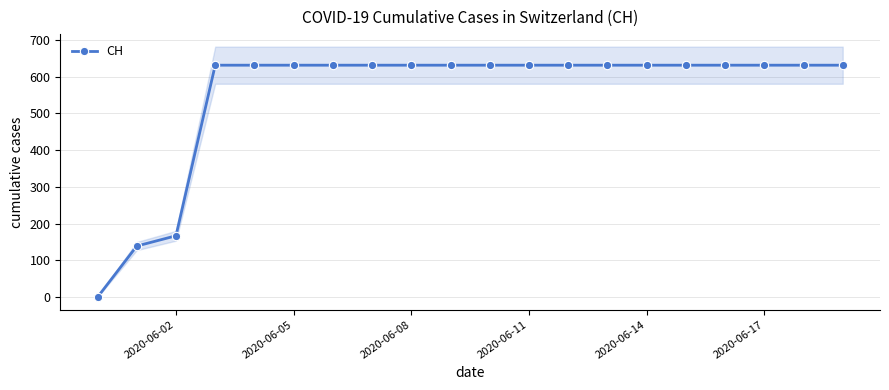

What is the maximum value shown in the chart?

631